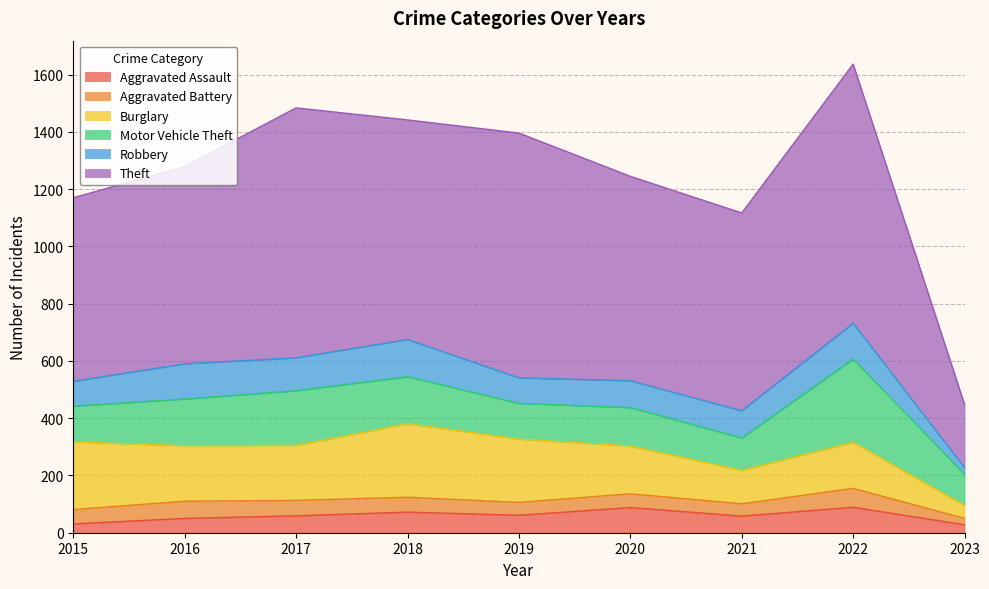

True or false: Aggravated Assault has more than 1 interior local peaks.

True